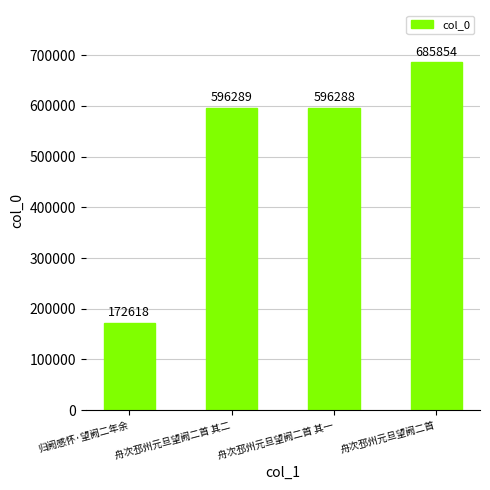

What is the change in value from 舟次邳州元旦望阙二首 其二 to 舟次邳州元旦望阙二首 其一?

-1